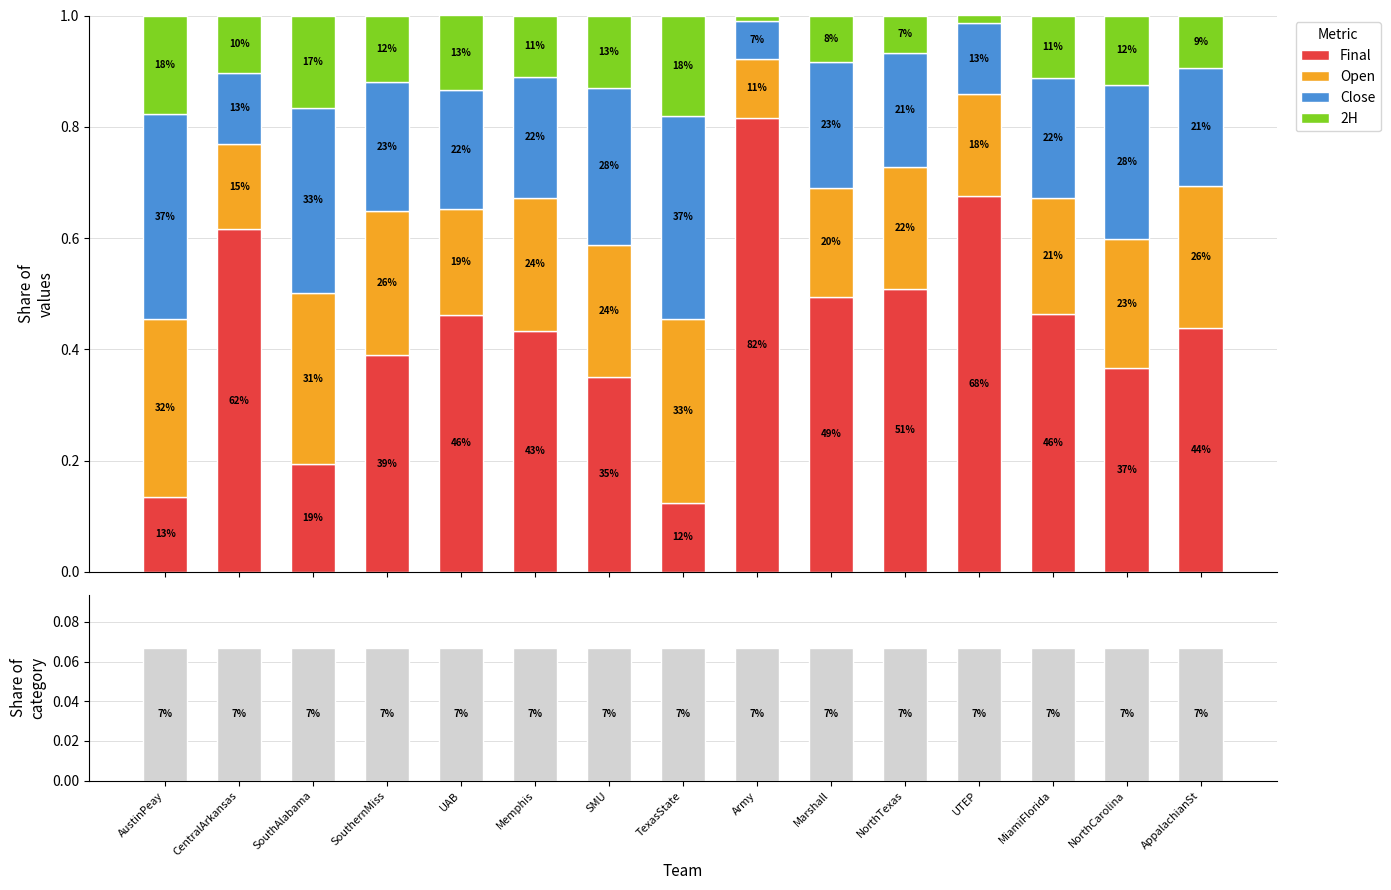

Is it true that Final equals 0.5 at NorthTexas?

True